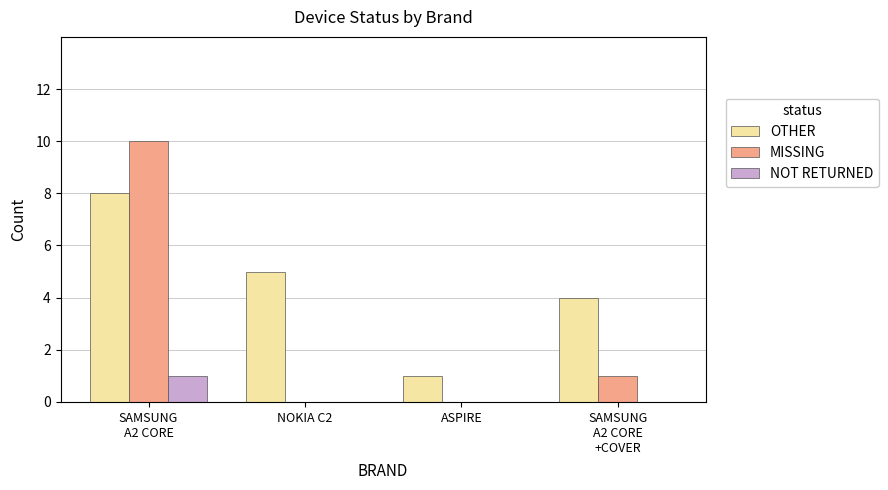

Reading left to right, transcribe all the data shown in this chart.

OTHER: 8	5	1	4
MISSING: 10	0	0	1
NOT RETURNED: 1	0	0	0